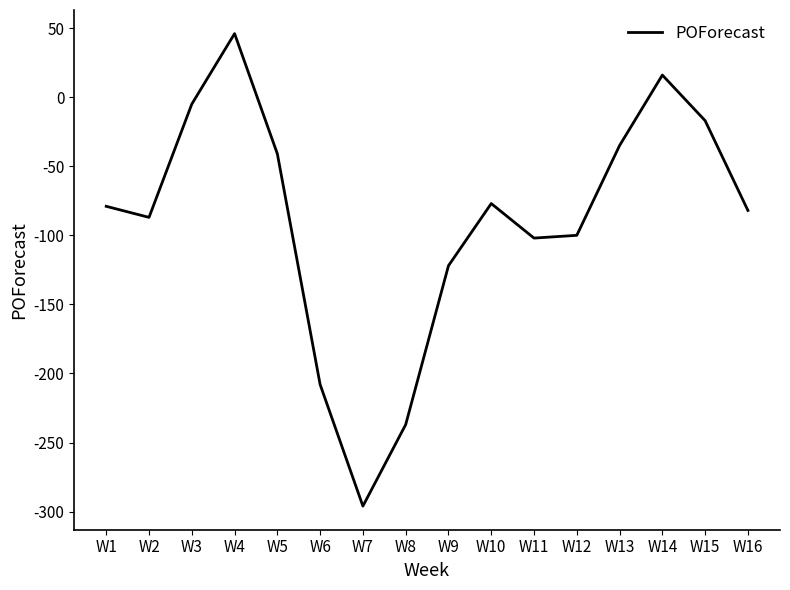

What is the change in value from W11 to W13?

+67